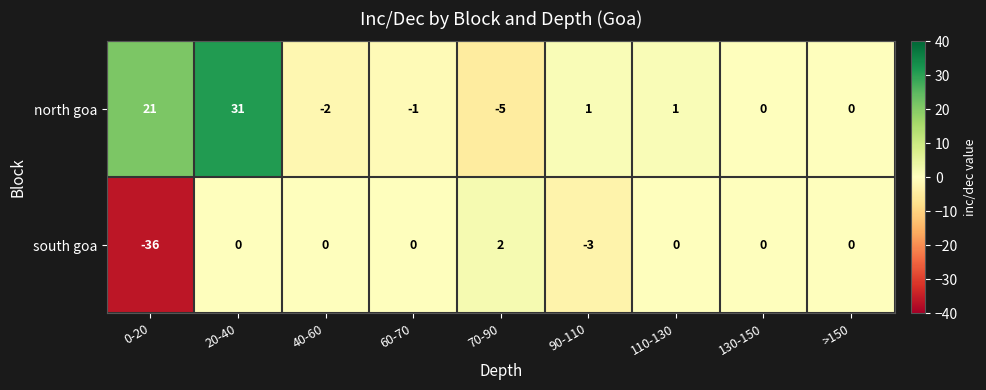

What is the total value across all series at 70-90?

-3